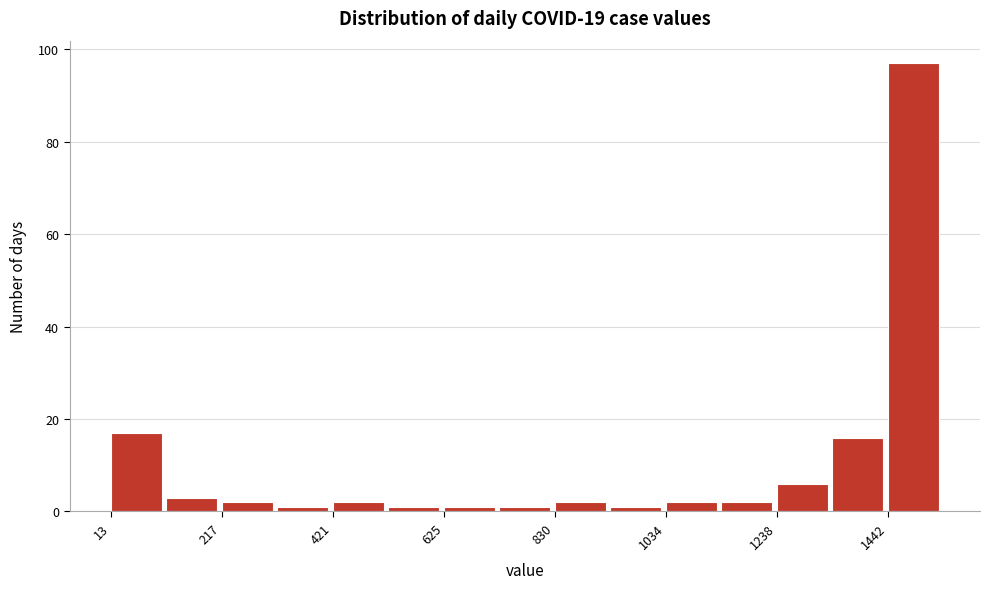

Read against the x-axis, roughly where is the centre of the tallest bar?

1500